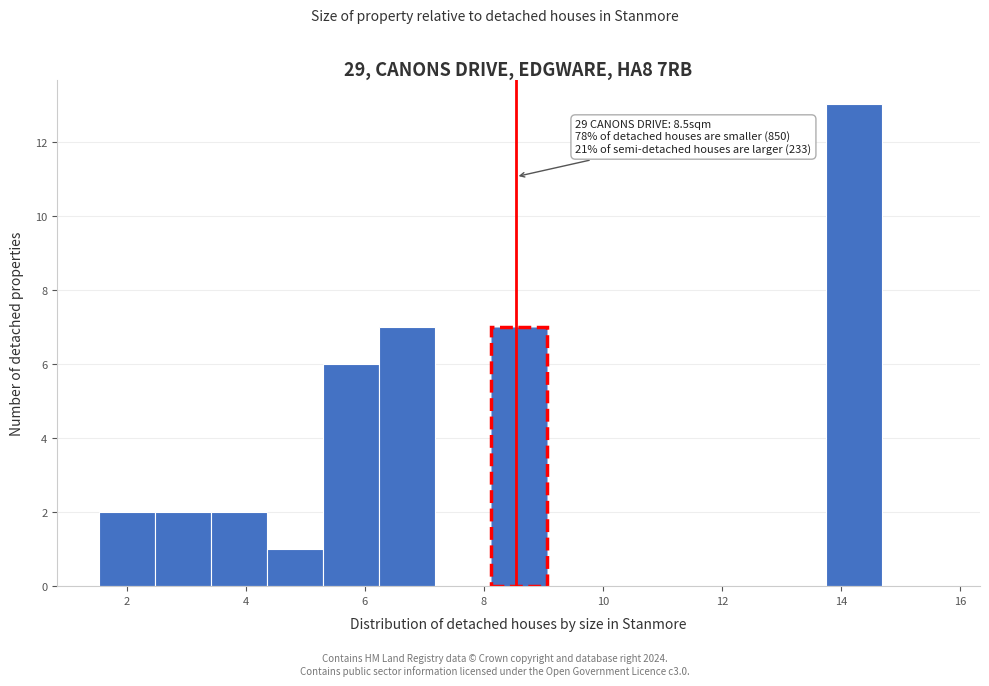

Over which range of the x-axis is the bar tallest?

13.8 to 14.6